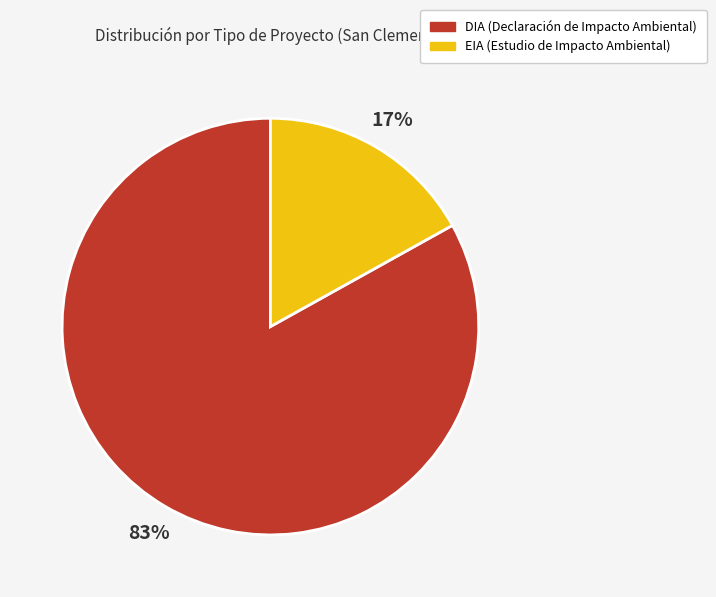

True or false: EIA accounts for 24% of the total.

False